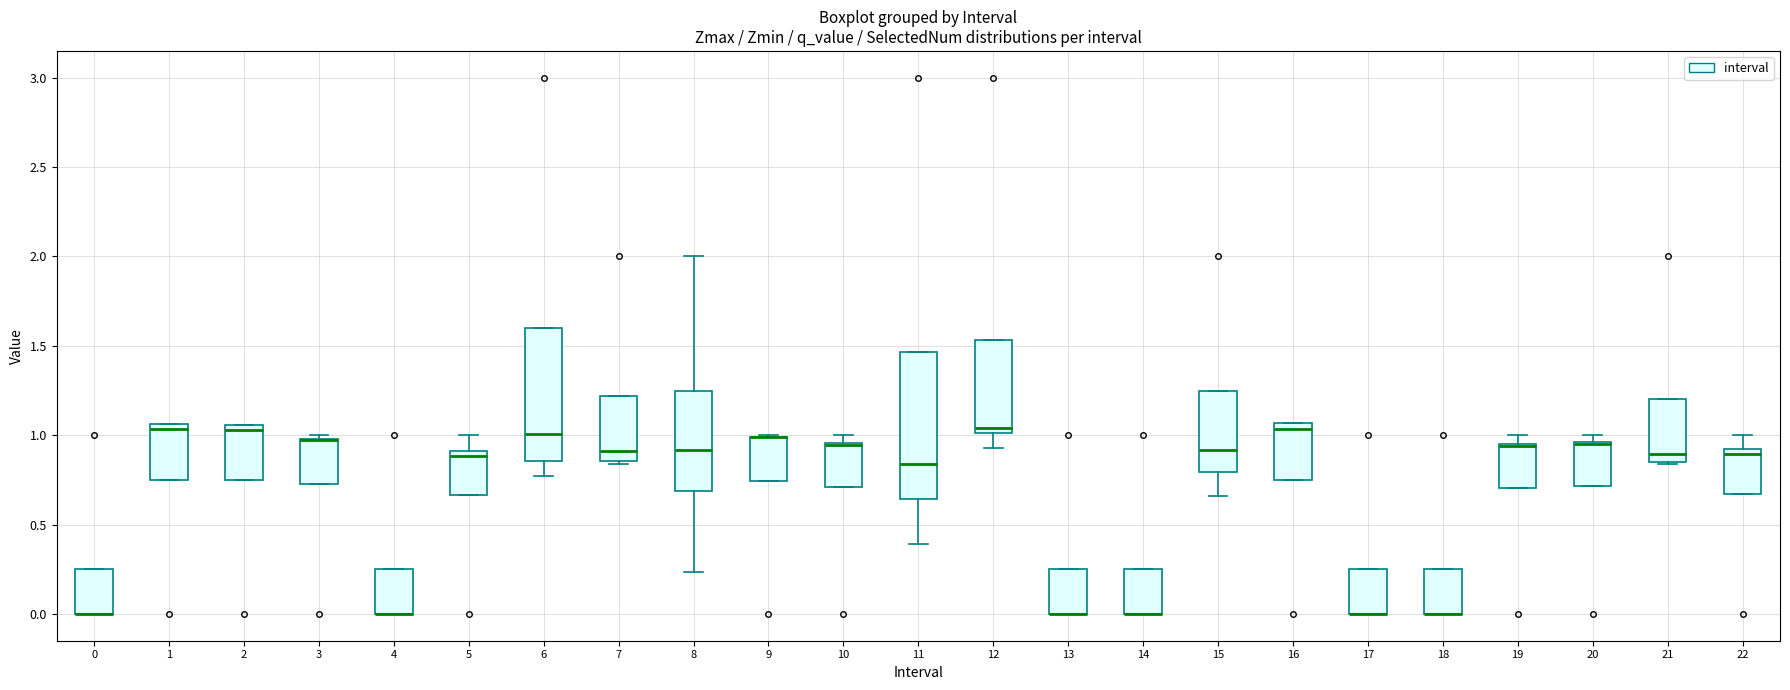

Comparing the boxes themselves (not the whiskers), which one is the tallest?

11